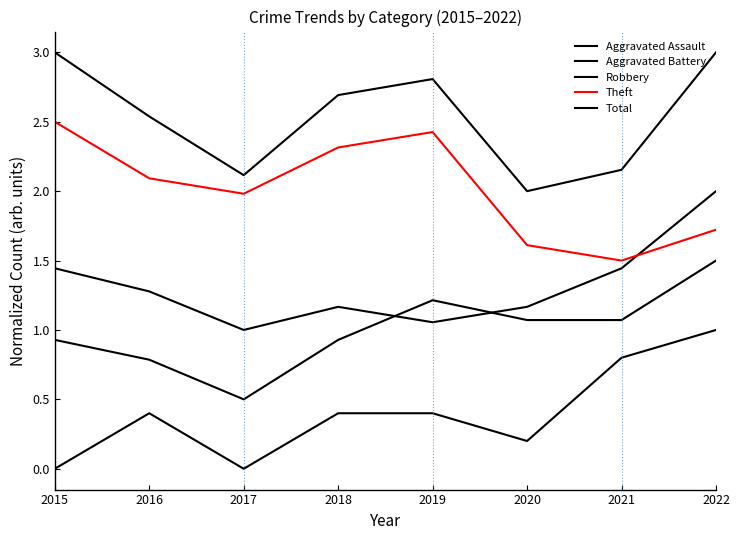

True or false: Total has a value of 0.9 at 2020.

False